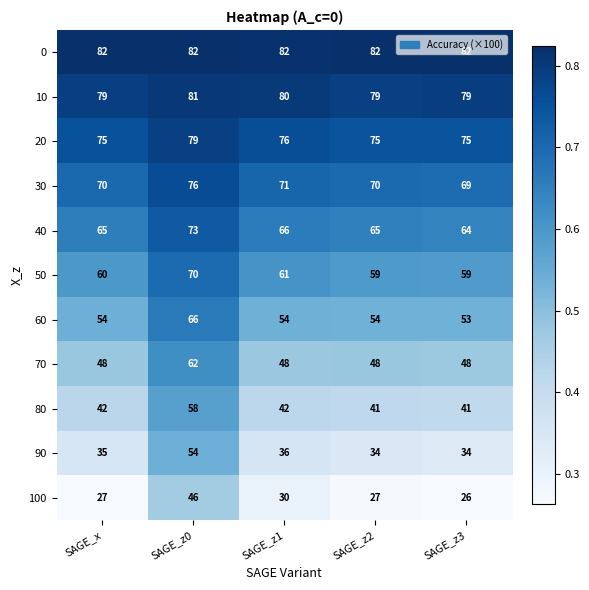

List the series in order of their peak value, lowest first.

100, 90, 80, 70, 60, 50, 40, 30, 20, 10, 0